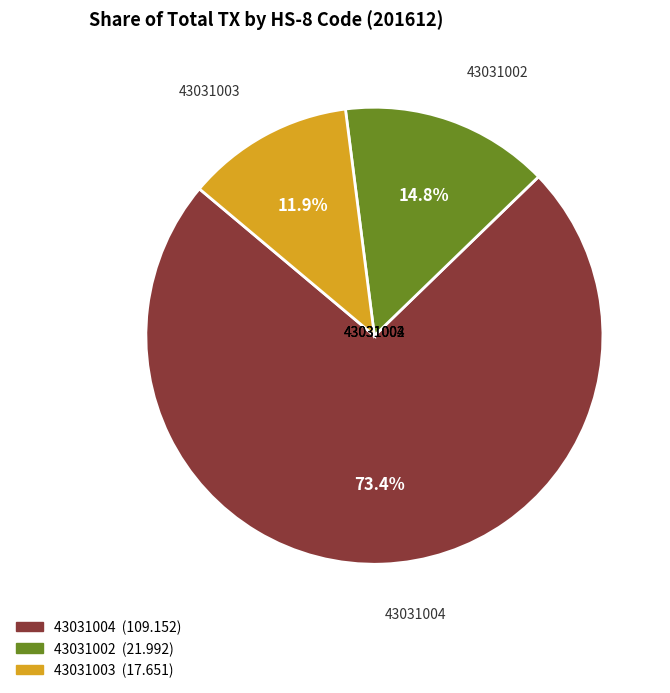

Count the number of slices in the pie.

3